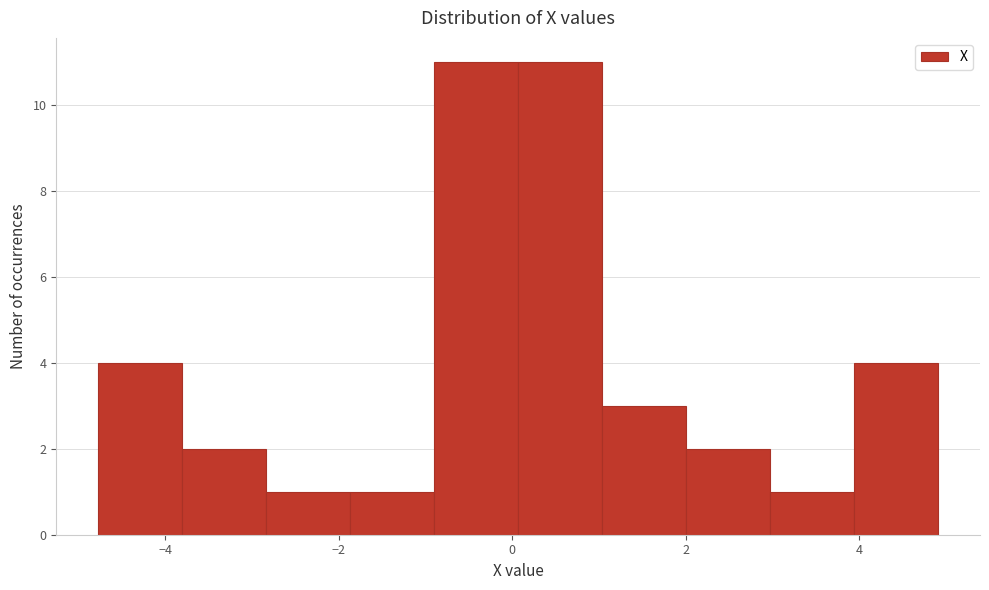

Reading left to right, list every bar in this chart as the range it spans on the x-axis followed by its height. Neither the bar edges nor the heights are printed on the chart, so give them approximately, as read against the axes.

-4.8 to -3.8: 4
-3.8 to -2.8: 2
-2.8 to -1.8: 1
-1.8 to -1.0: 1
-1.0 to 0.0: 11
0.0 to 1.0: 11
1.0 to 2.0: 3
2.0 to 3.0: 2
3.0 to 4.0: 1
4.0 to 5.0: 4